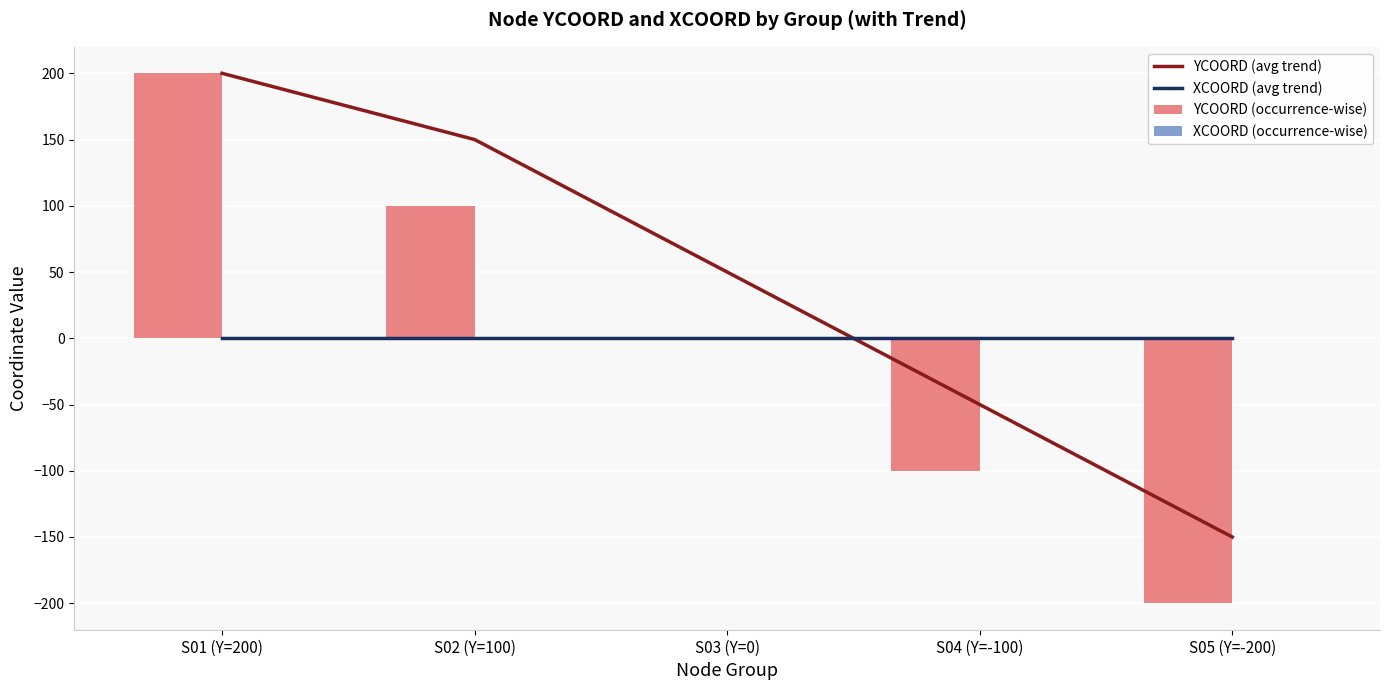

What is the difference between the YCOORD (occurrence-wise) values at S05 (Y=-200) and S01 (Y=200)?

400